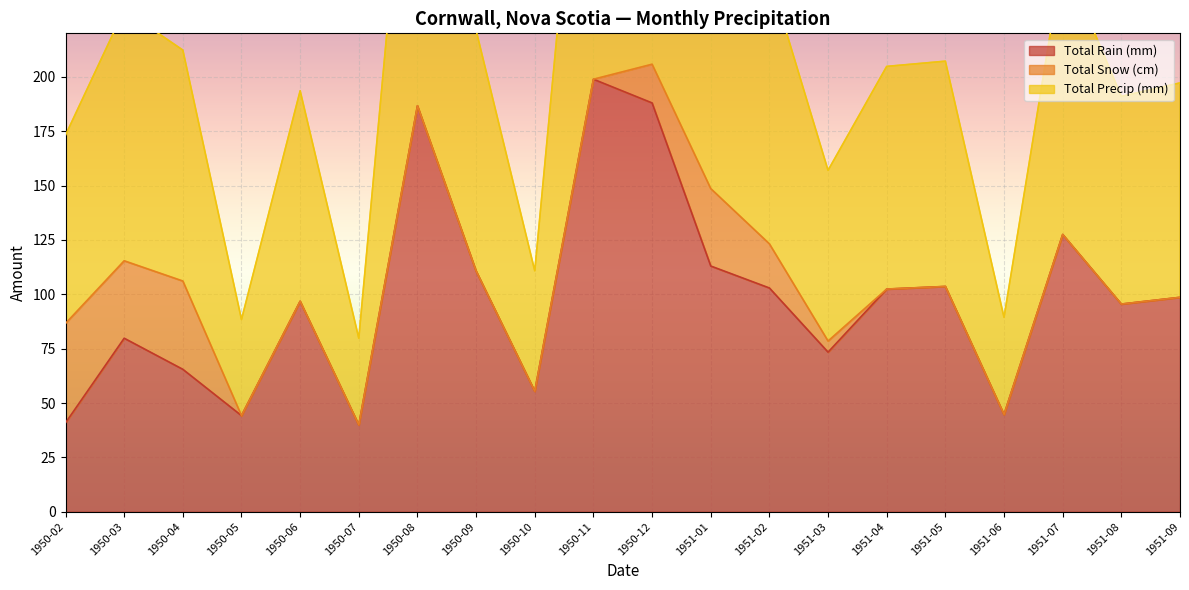

How many data points does each series have?

20